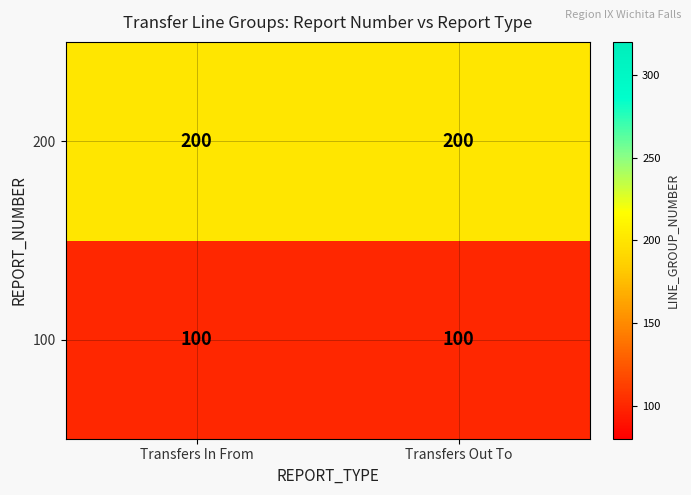

Read the 200 value at Transfers In From.

200